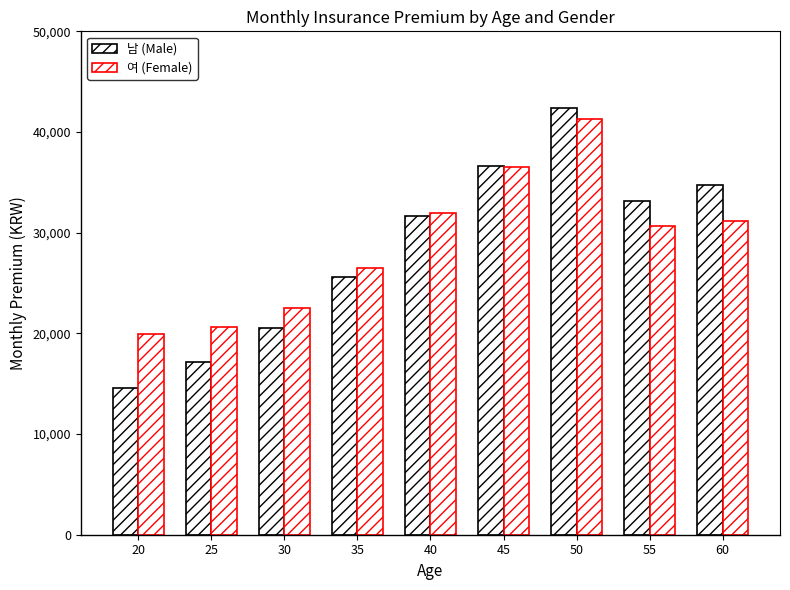

At which category does the chart reach its minimum across all series?

20